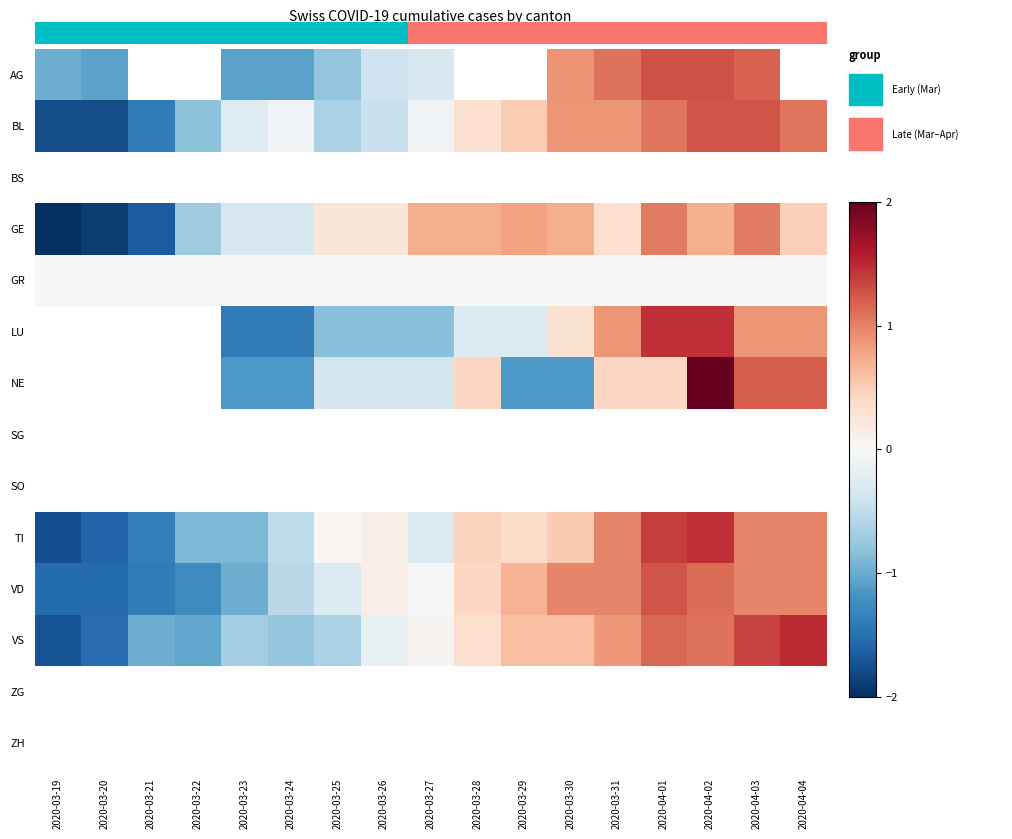

Is the value of ZG at 2020-04-01 greater than the value of BS at 2020-03-26?

No